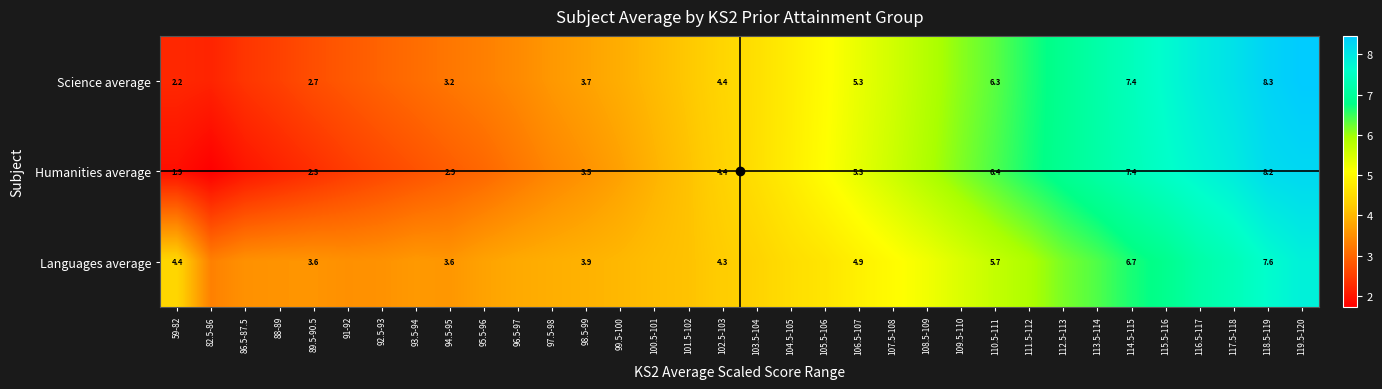

How many values in the Humanities average series exceed 4?

19